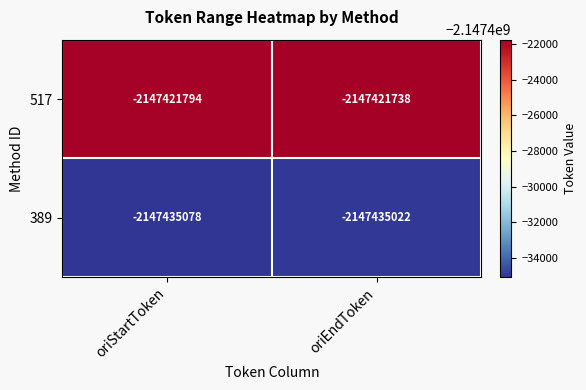

The value of 389 at oriStartToken is -777120089. True or false?

False